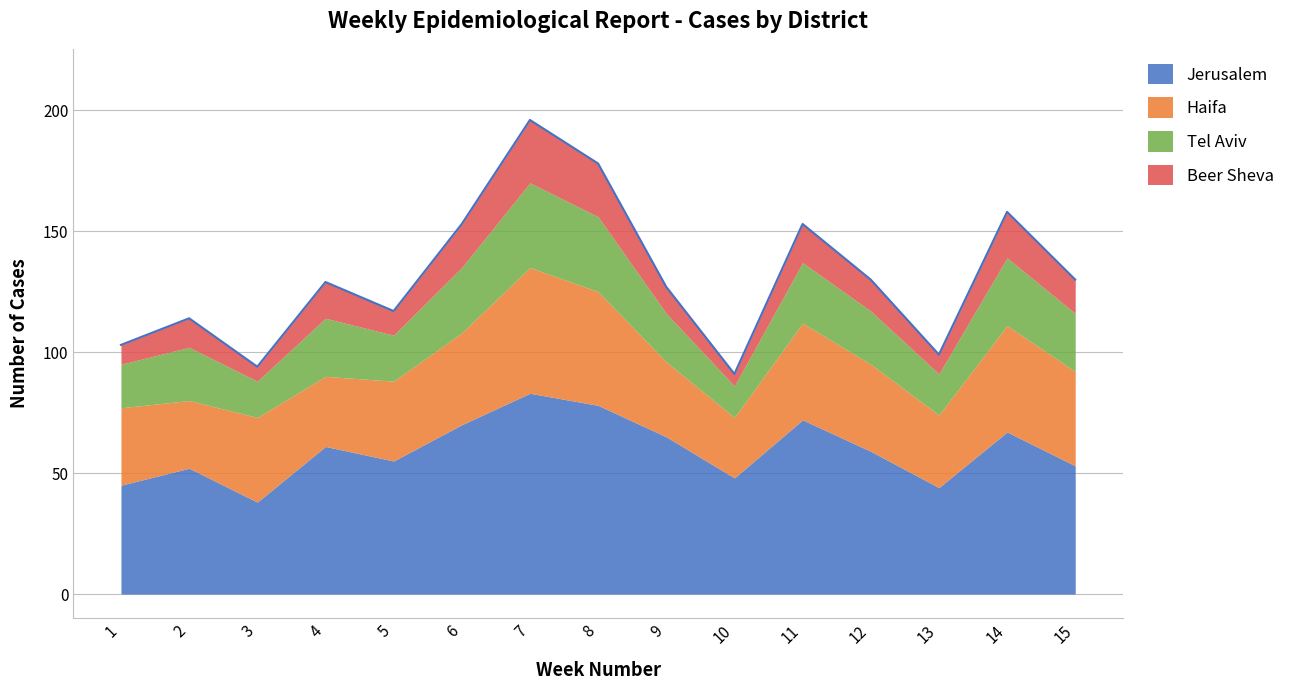

Which has a higher value, 14 or 10?

14